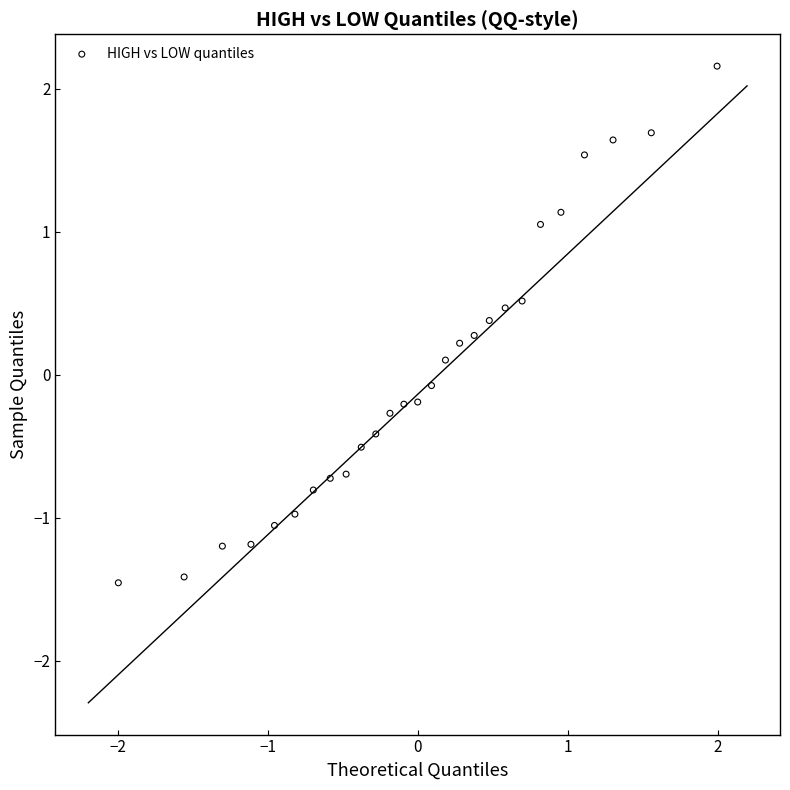

What is the range of X values (max minus min)?

4.0